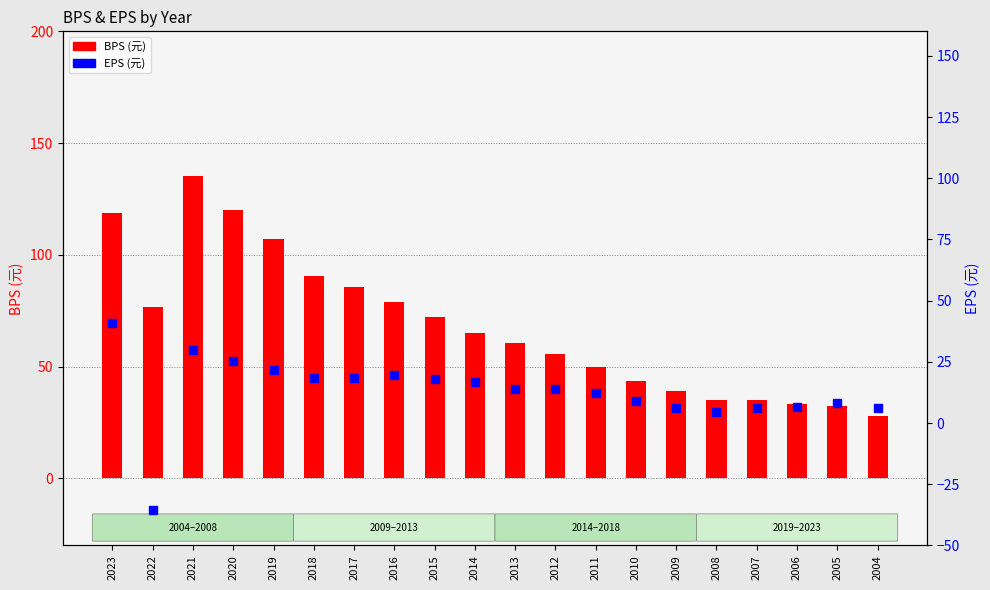

At how many categories does at least one series exceed 33?

18